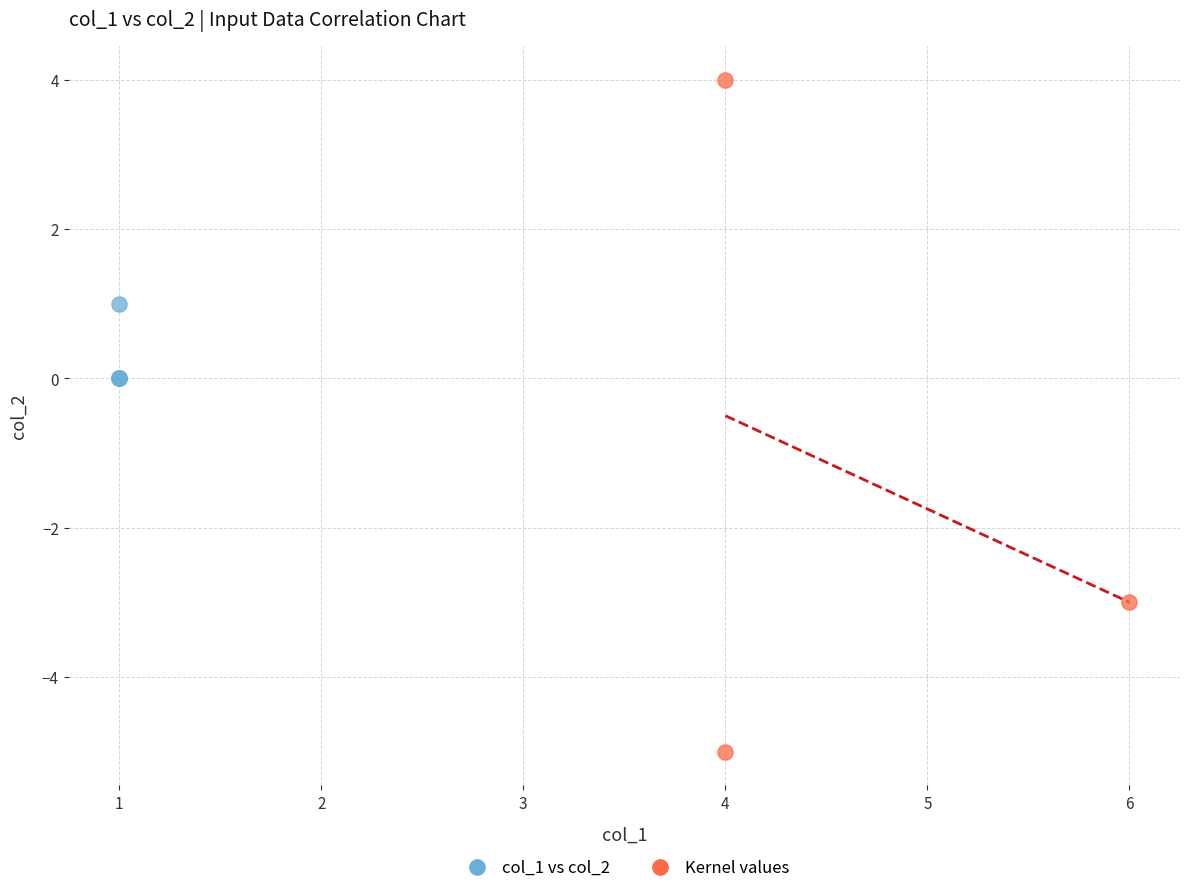

Which series reaches the minimum Y coordinate?

Kernel values